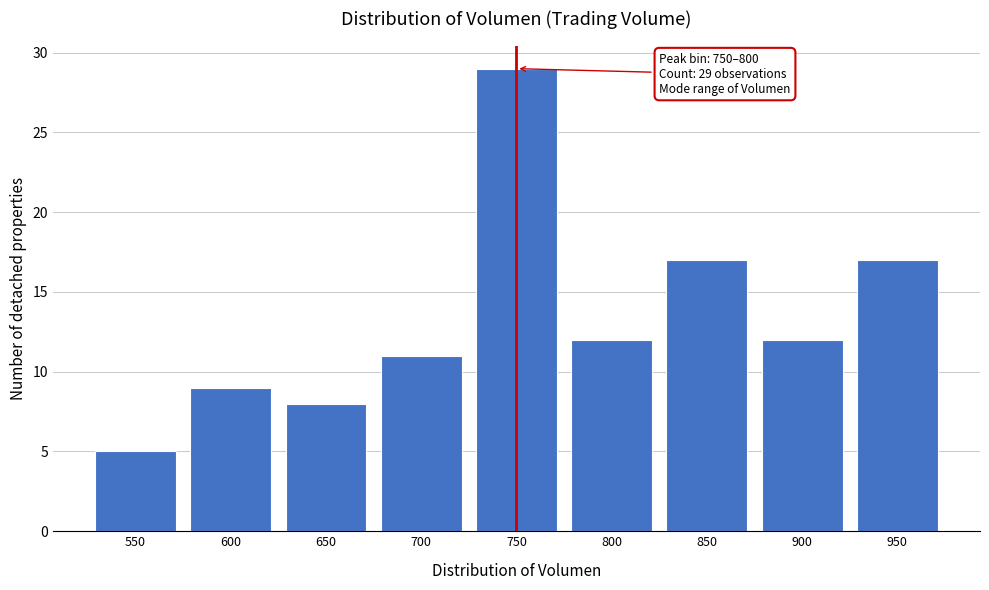

Reading left to right, list all the values displayed in this chart.

5	9	8	11	29	12	17	12	17